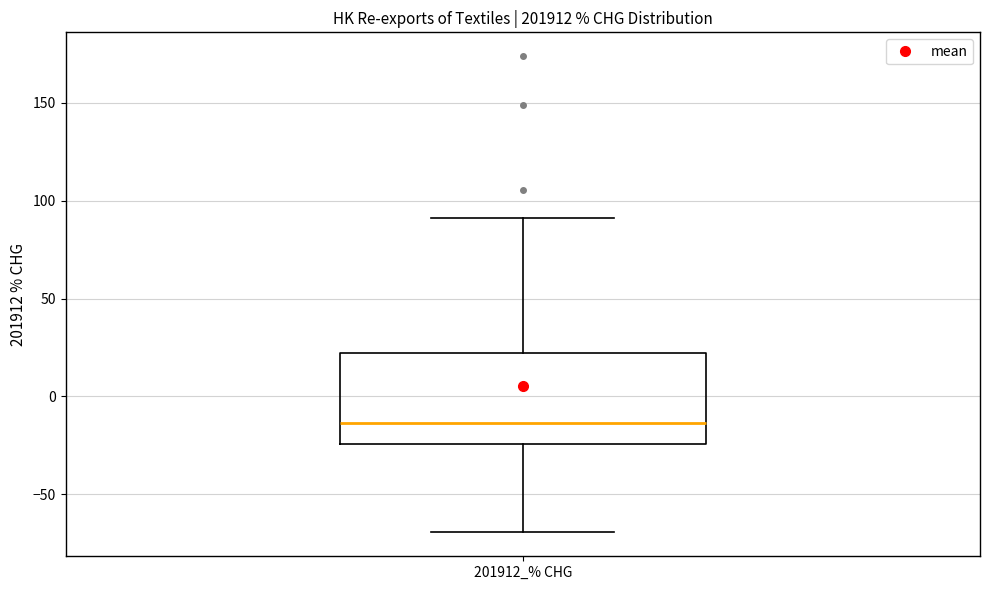

Where is the upper edge of the box for 201912_% CHG on the y-axis? The values are not printed on the chart, so give them approximately, as read against the axis.

20